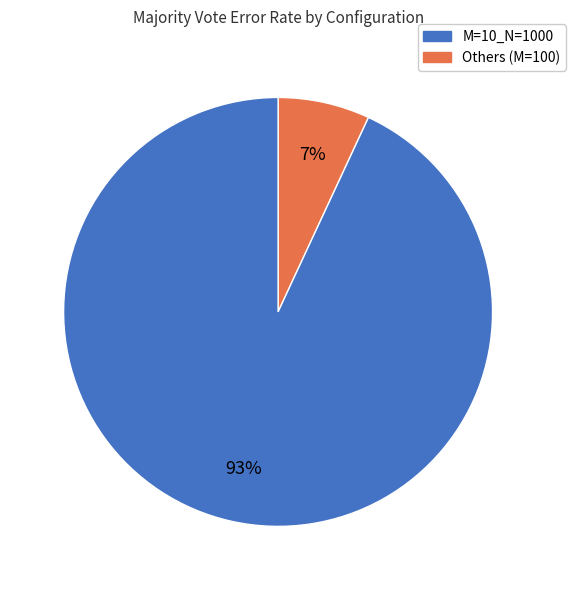

Is there any slice that represents more than half of the pie?

Yes